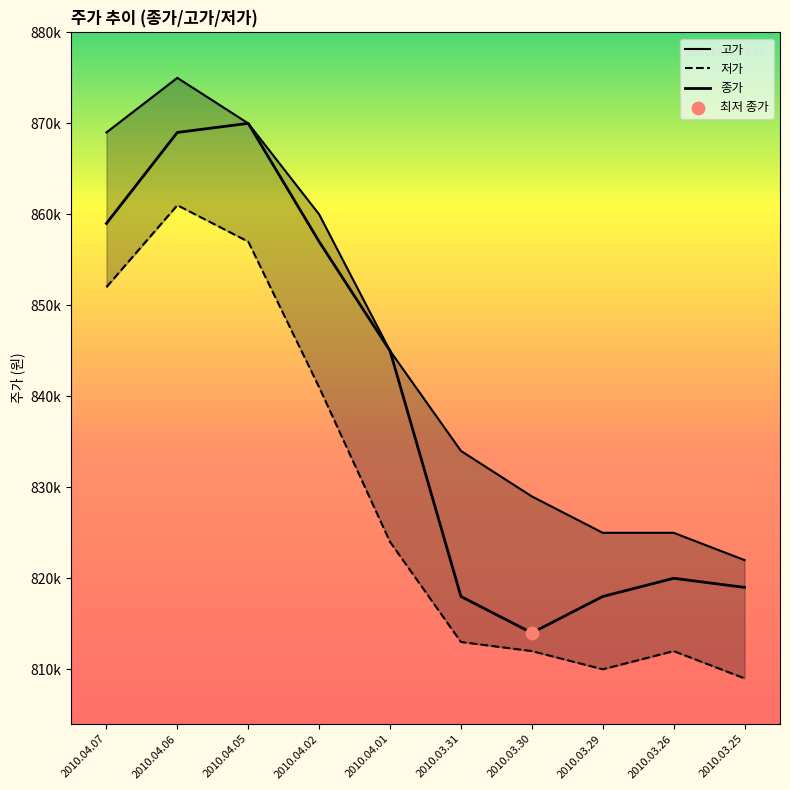

Which series has the widest spread of Y values?

종가